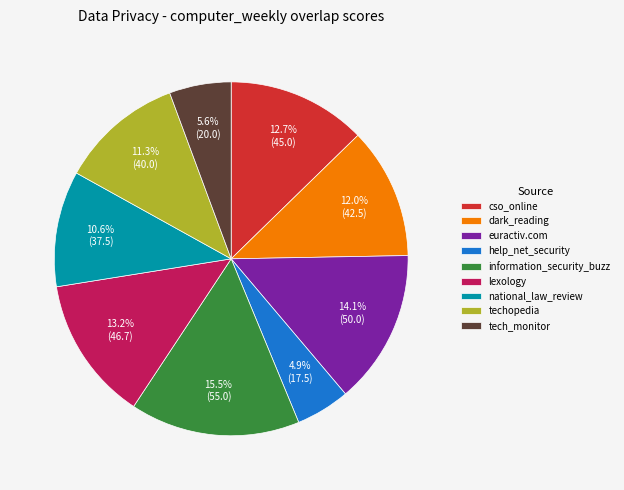

To the nearest percent, what portion does euractiv.com represent?

14%